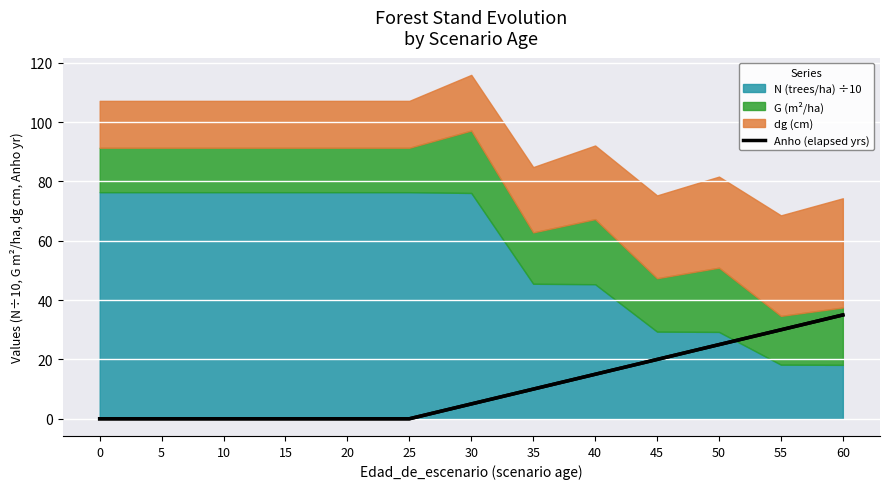

Count the values in the range 0 to 20.

10